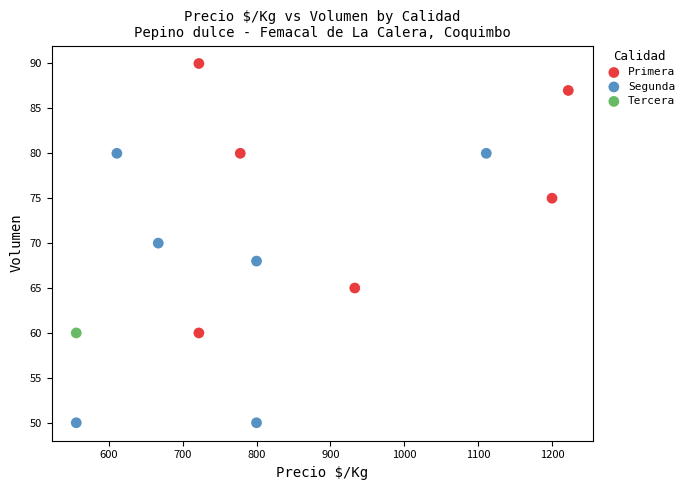

Which series contains the highest Y value?

Primera